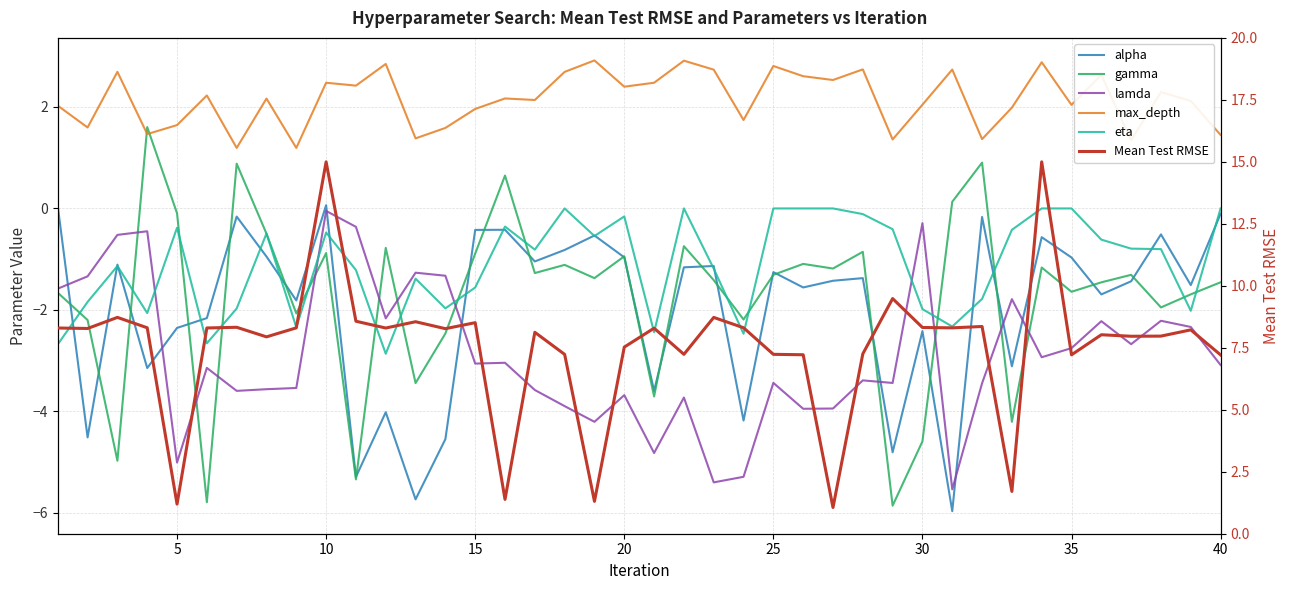

Is it true that alpha equals -1.5 at 10?

False